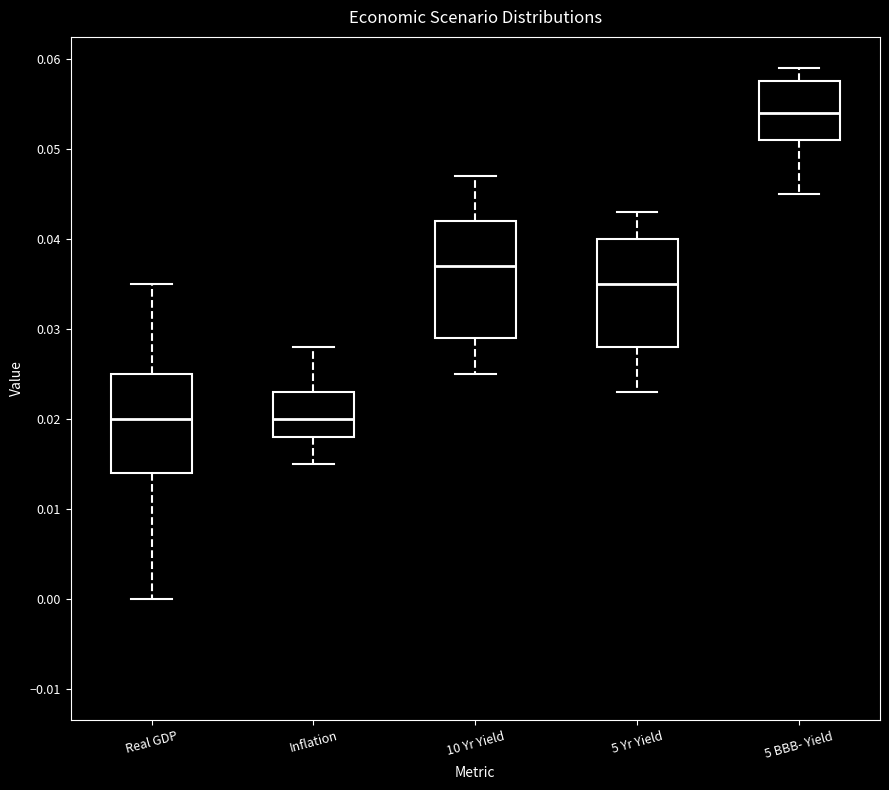

Which box has the highest median line?

5 BBB- Yield